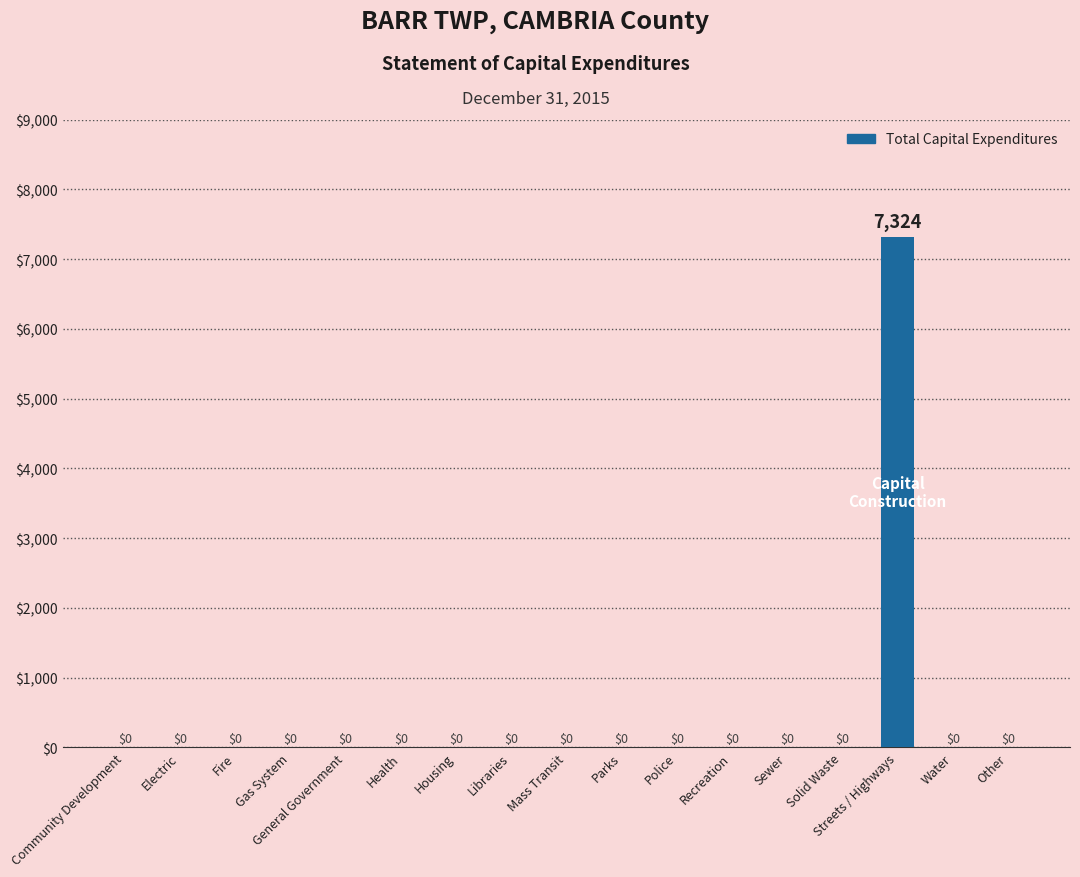

Which category has the highest value across all series?

Streets / Highways